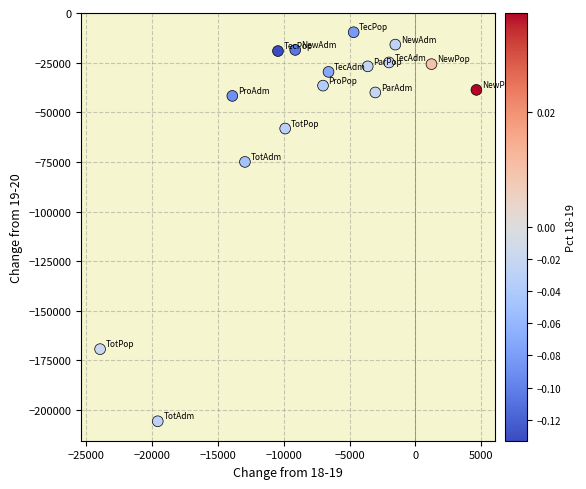

What is the range of Y values (max minus min)?

195973.4